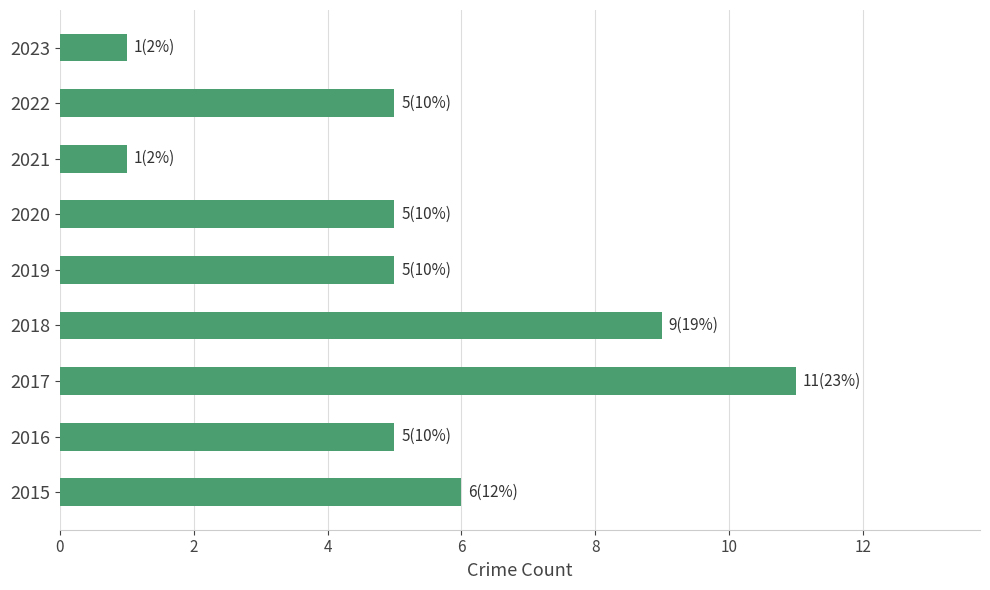

Which has a higher value, 2015 or 2016?

2015